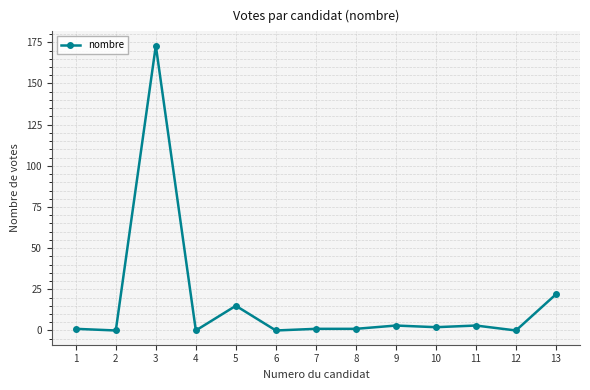

What is the difference between the maximum and minimum values?

173